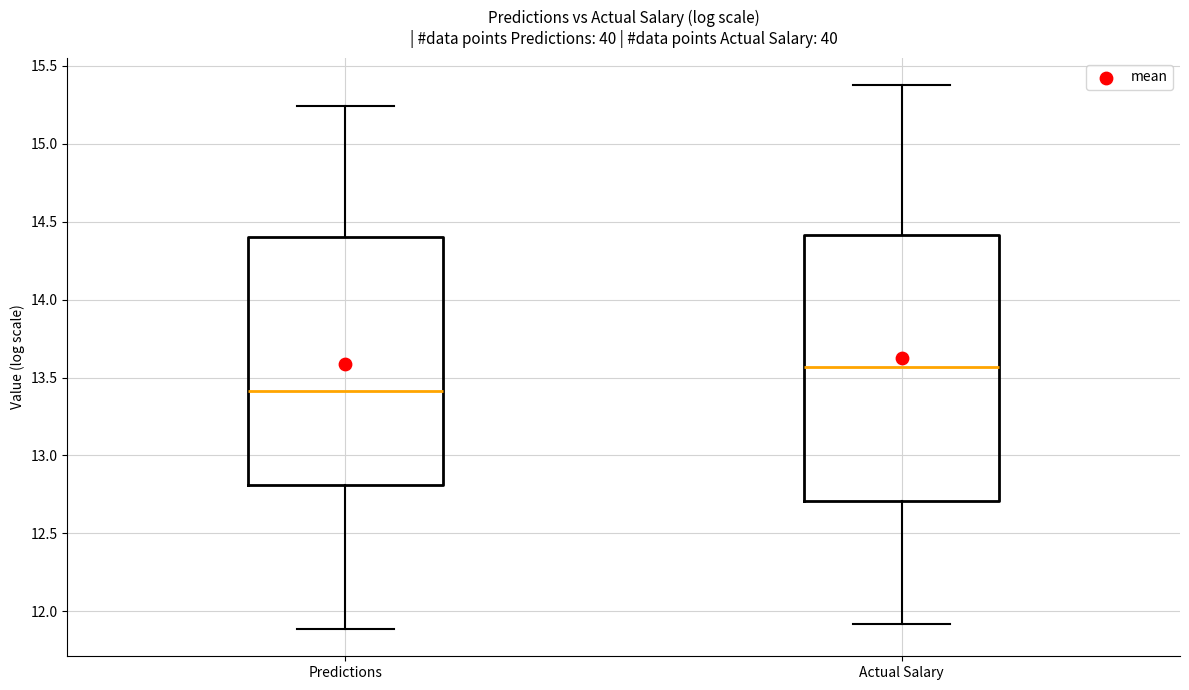

Which box is the tallest, from its lower edge to its upper edge?

Actual Salary